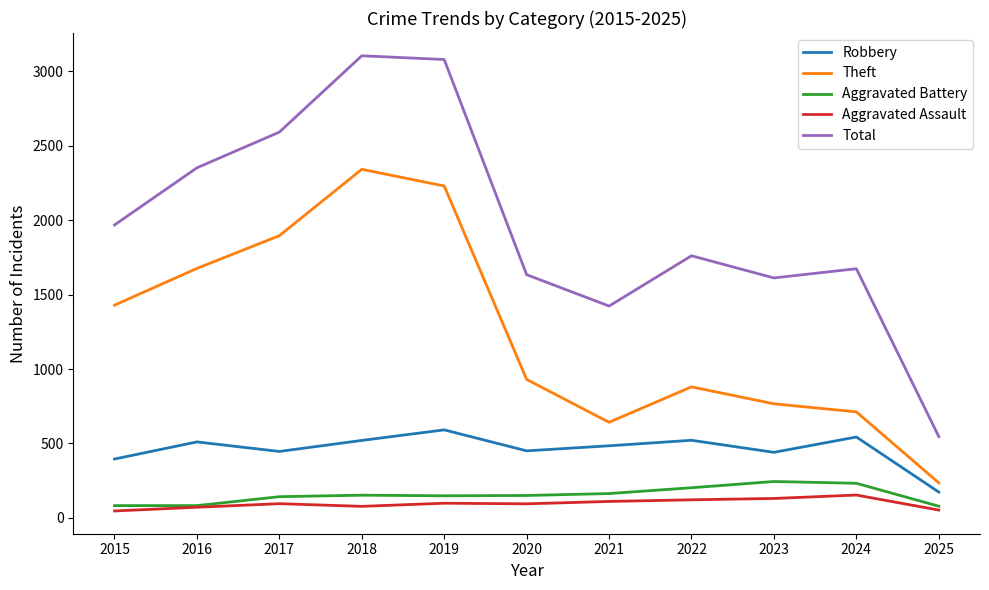

Which series has the largest total across all categories?

Total